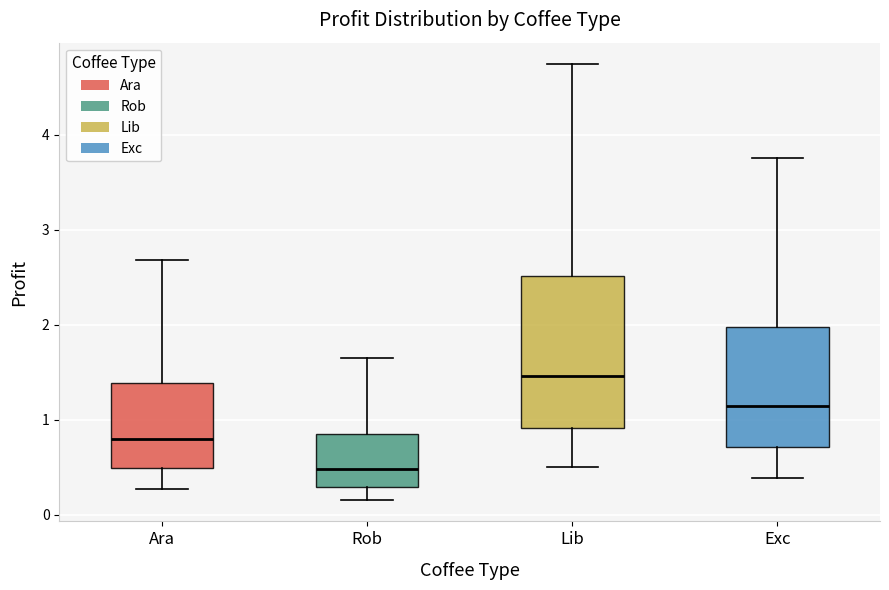

Reading left to right, transcribe this box plot: for each box, give where its median line is, the range the box spans, and where its two whiskers end, as read against the y-axis. The values are not printed on the chart, so give them approximately, as read against the axis.

Ara: median 0.8, box 0.5 to 1.4, whiskers 0.3 to 2.7
Rob: median 0.5, box 0.3 to 0.8, whiskers 0.2 to 1.6
Lib: median 1.5, box 0.9 to 2.5, whiskers 0.5 to 4.7
Exc: median 1.1, box 0.7 to 2.0, whiskers 0.4 to 3.8